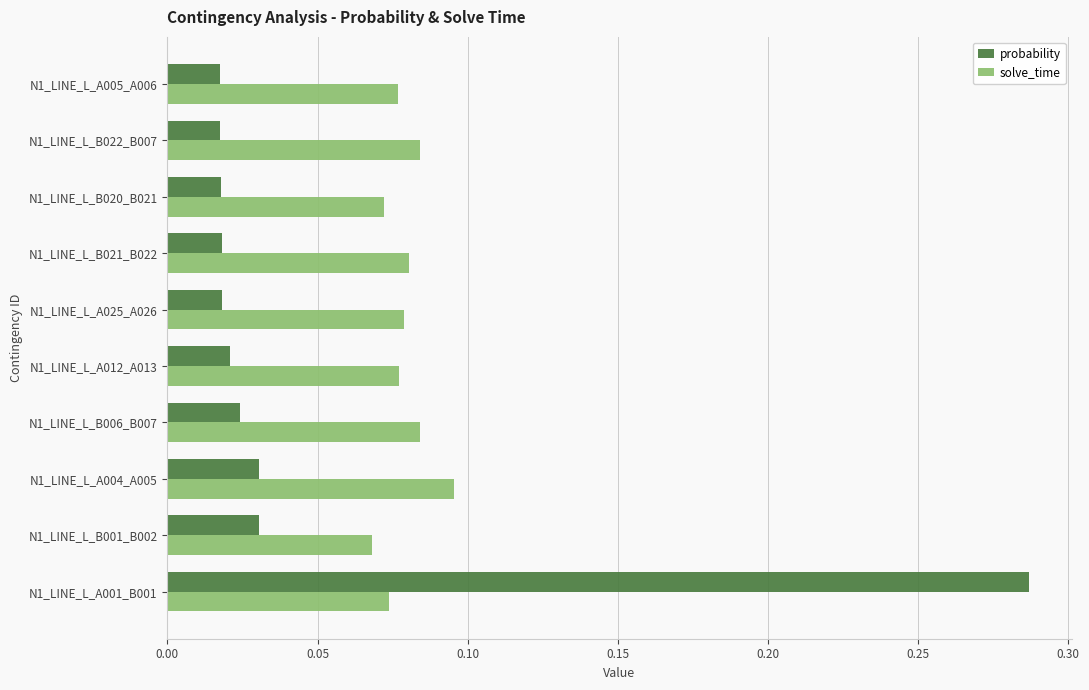

At which category does the chart reach its peak across all series?

N1_LINE_L_A001_B001